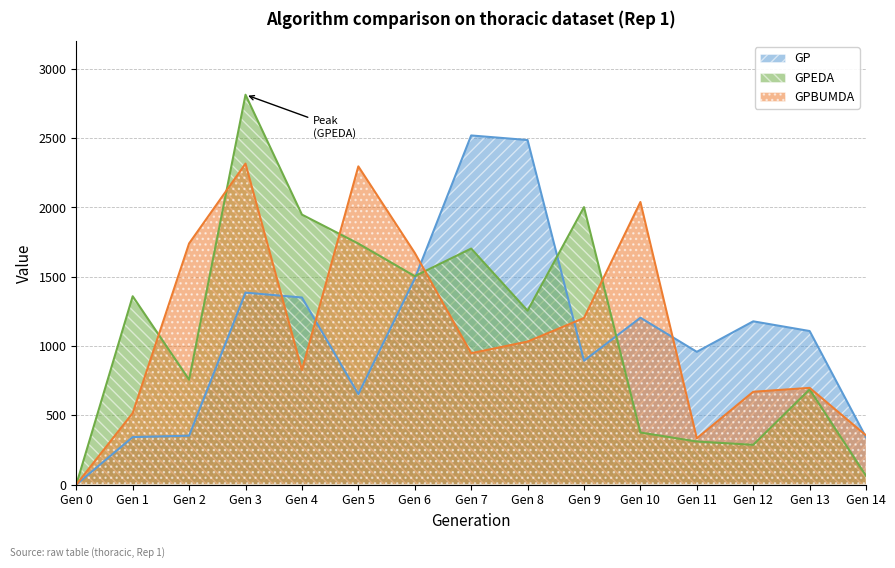

What is the approximate value of GP at Gen 4, to the nearest 100?

1400